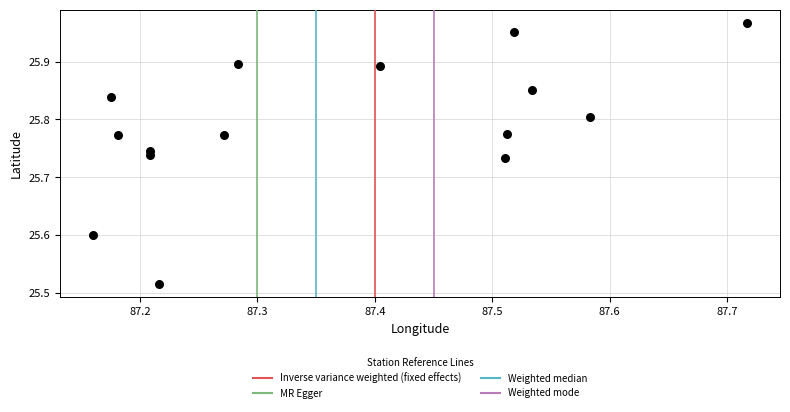

What is the range of X values (max minus min)?

0.6